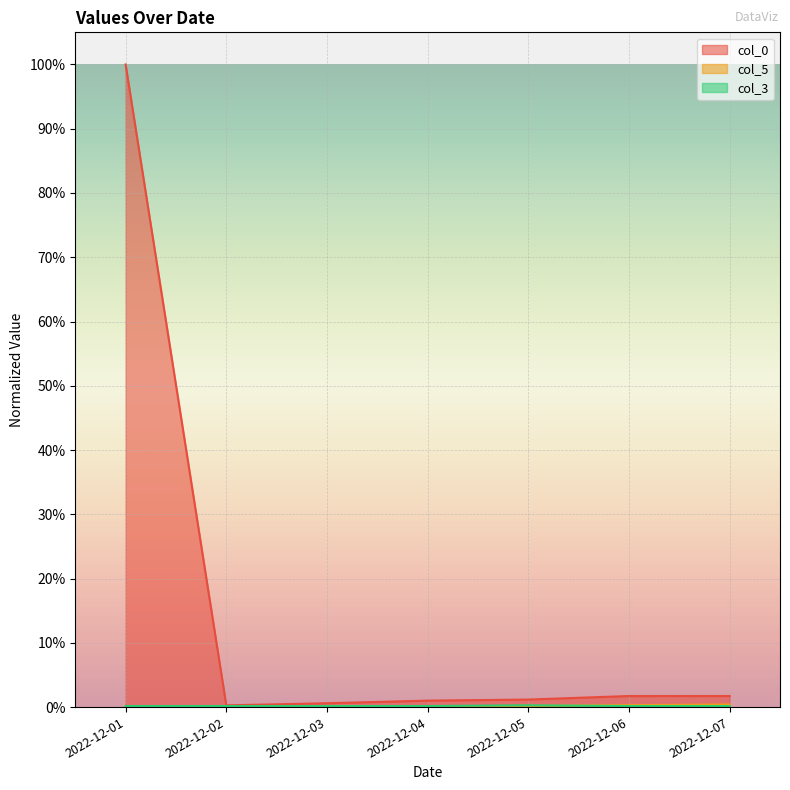

Count the col_3 values in the range 0 to 1.

7